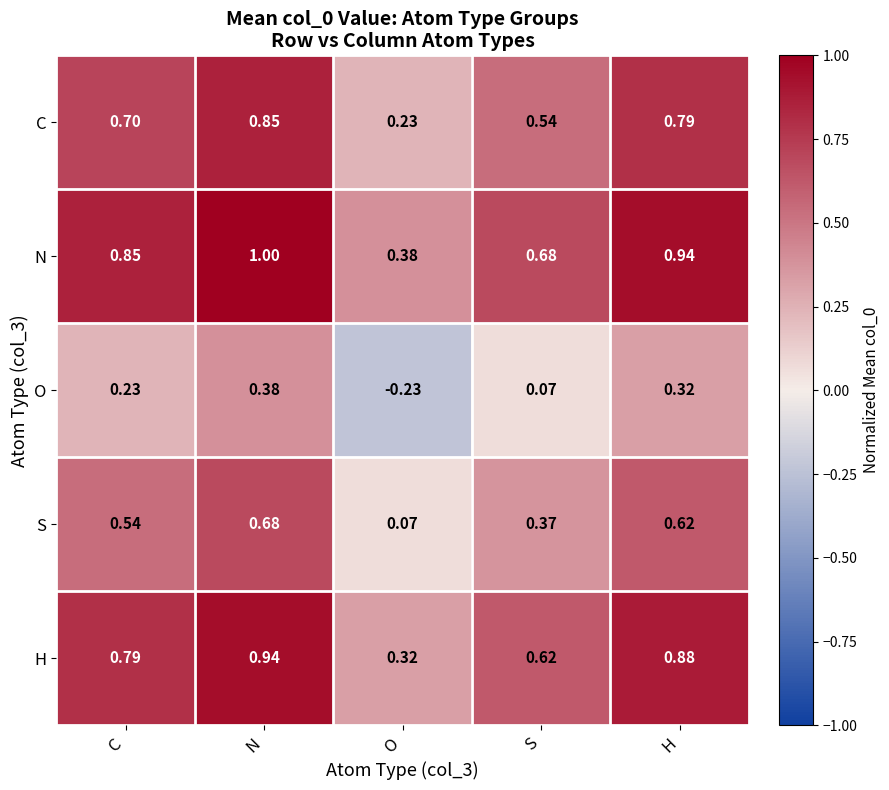

Rank the series by their maximum value, from lowest to highest.

O, S, C, H, N